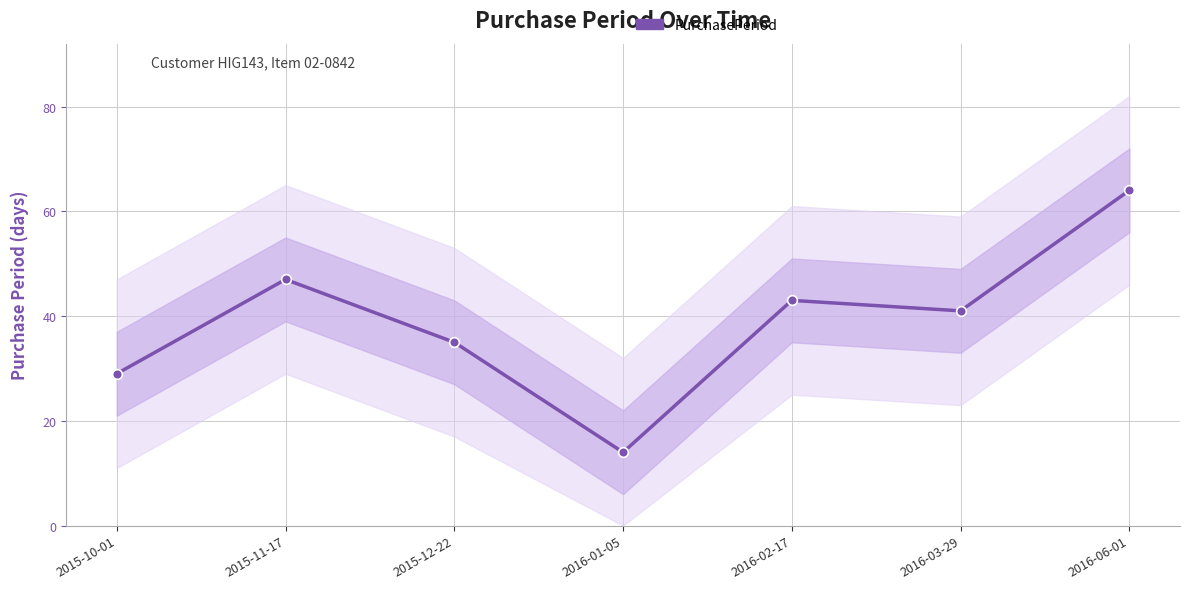

Where is the first local minimum?

2016-01-05